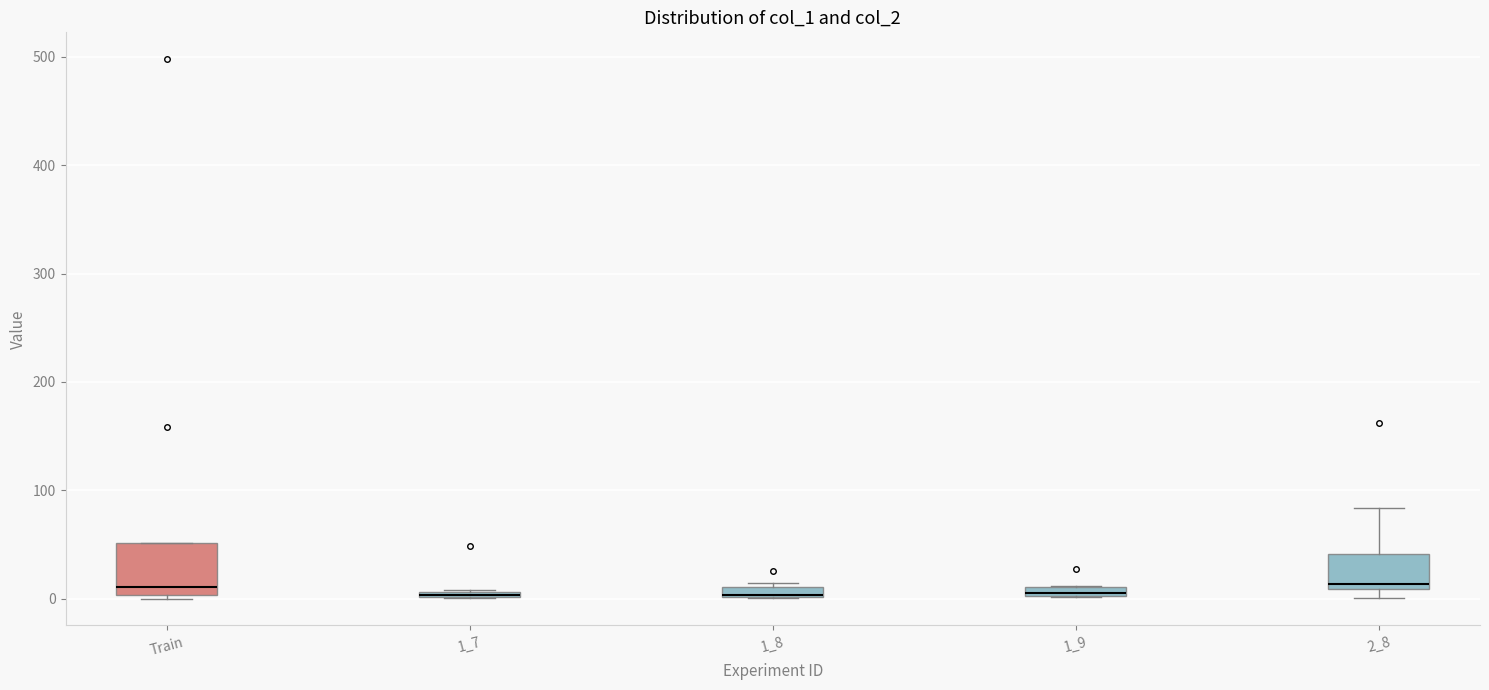

Where is the lower edge of the box for 1_8 on the y-axis? The values are not printed on the chart, so give them approximately, as read against the axis.

0